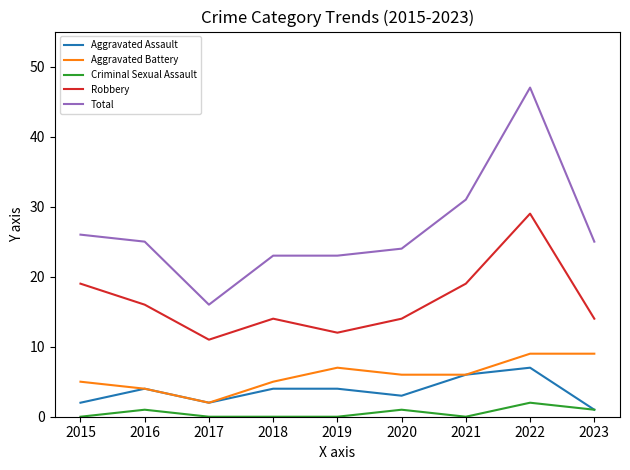

Is it true that Aggravated Assault equals 2 at 2019?

False